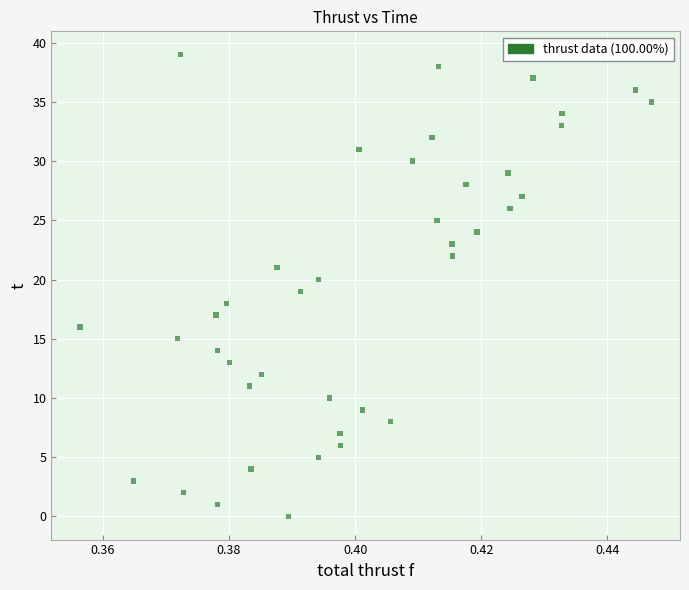

What is the range of Y values (max minus min)?

39